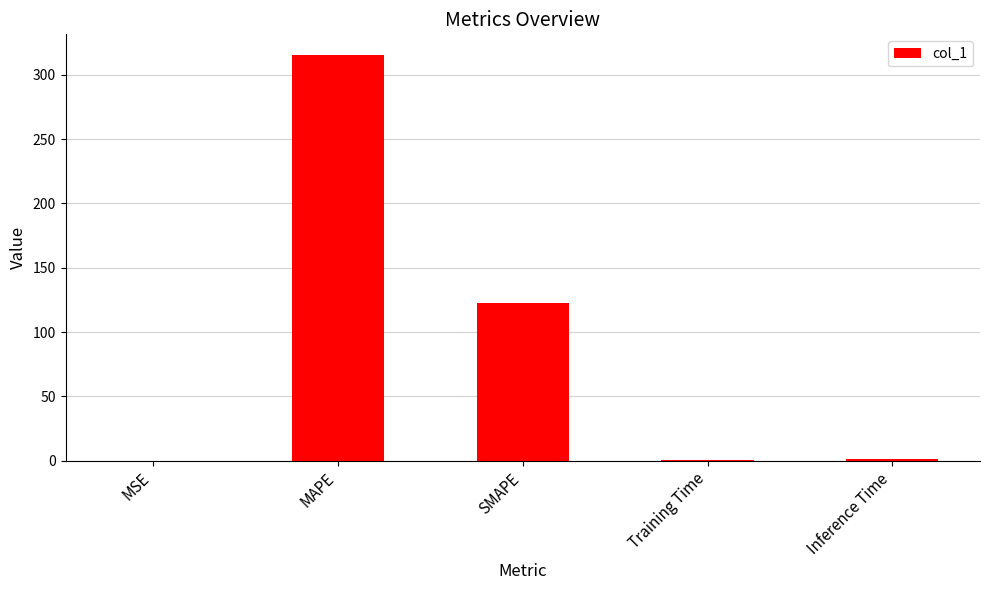

True or false: the data shows 122.4 at SMAPE.

True